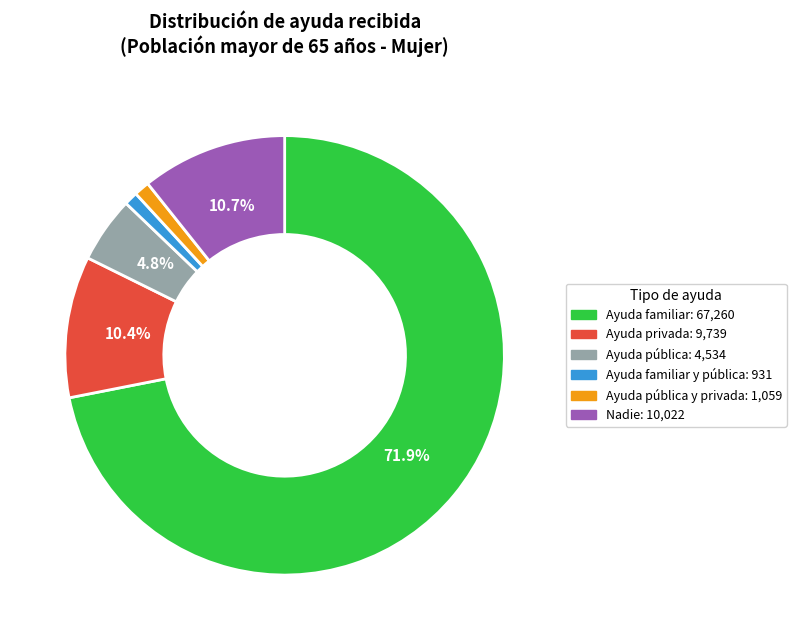

Is there any slice that represents more than half of the pie?

Yes